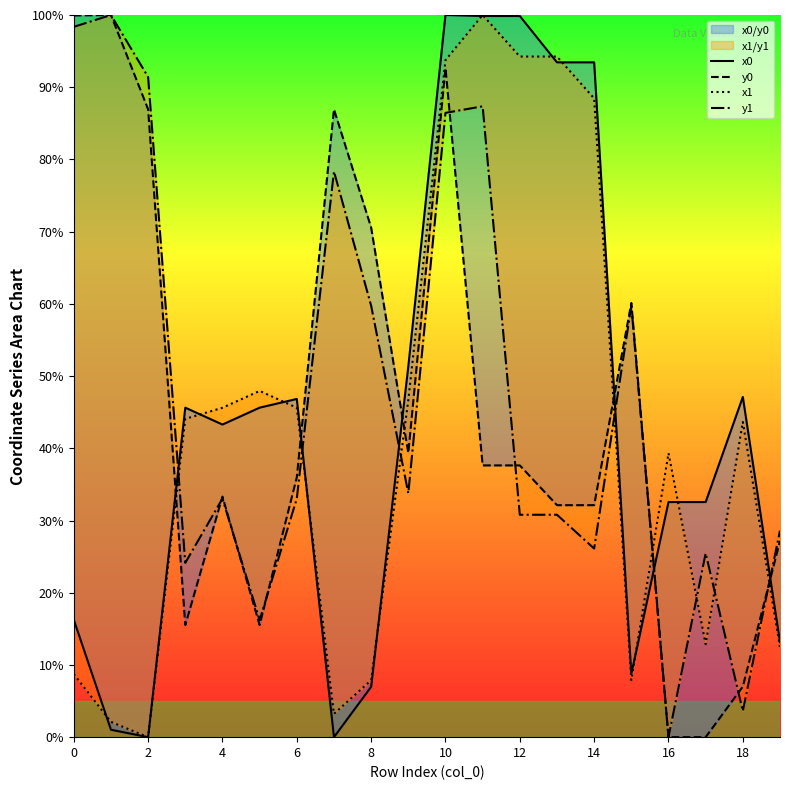

How many interior local valleys does the x0 series have?

4